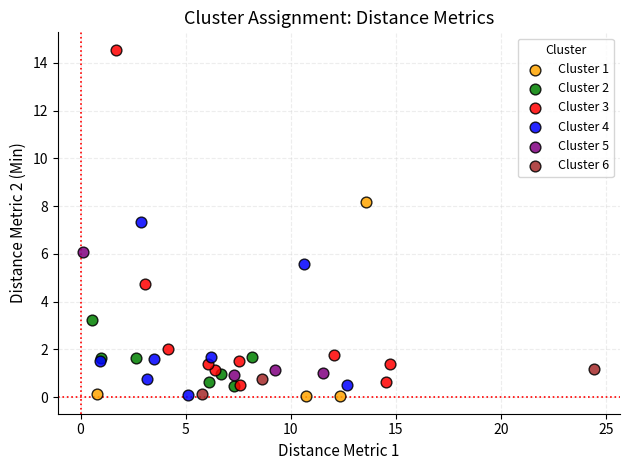

Which series has the largest Y range (max minus min)?

Cluster 3